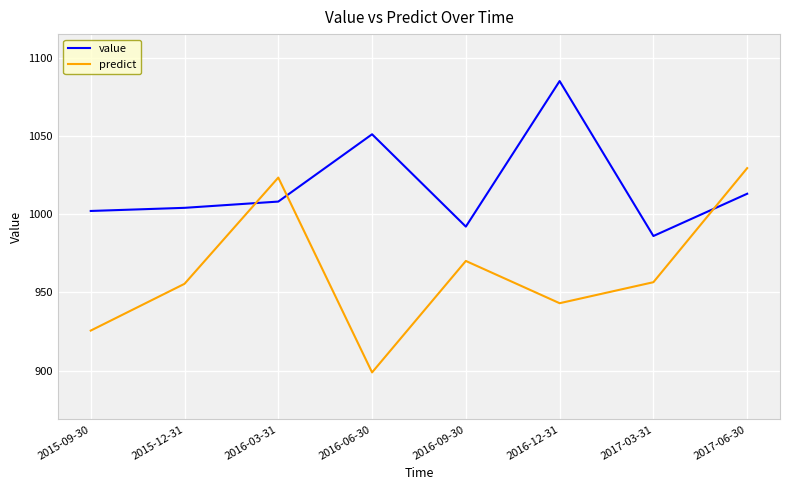

The value of value at 2016-12-31 is 1085.0. True or false?

True